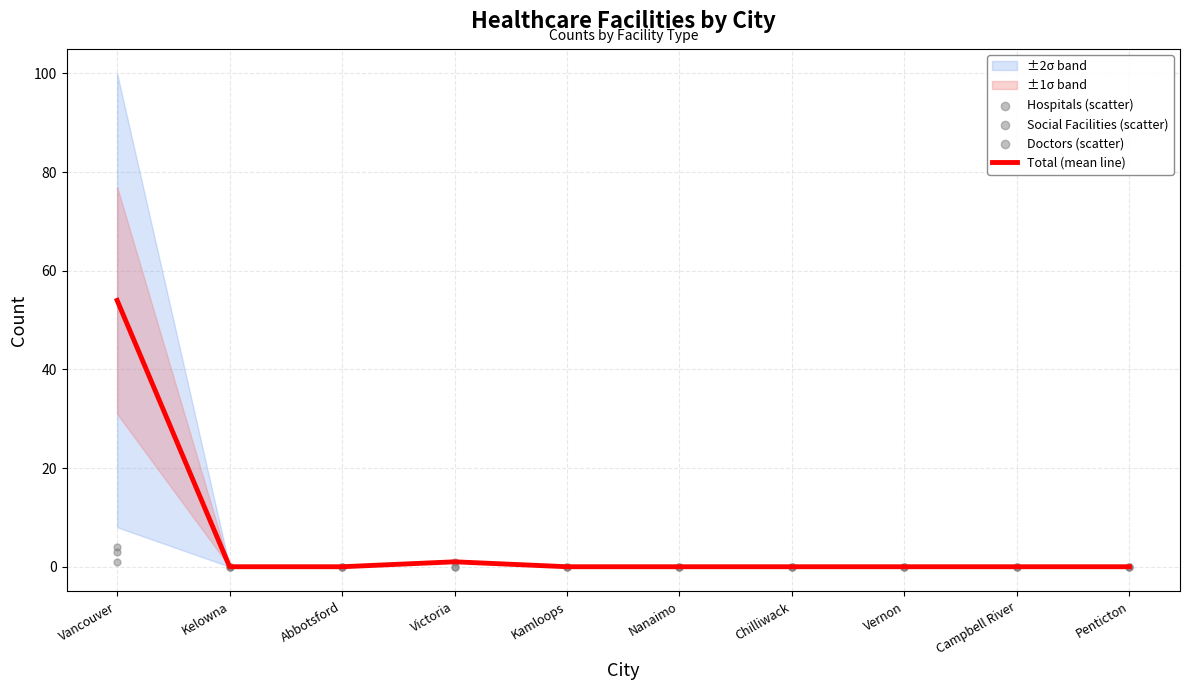

Is the value of Doctors (scatter) at Abbotsford greater than the value of Hospitals (scatter) at Campbell River?

No